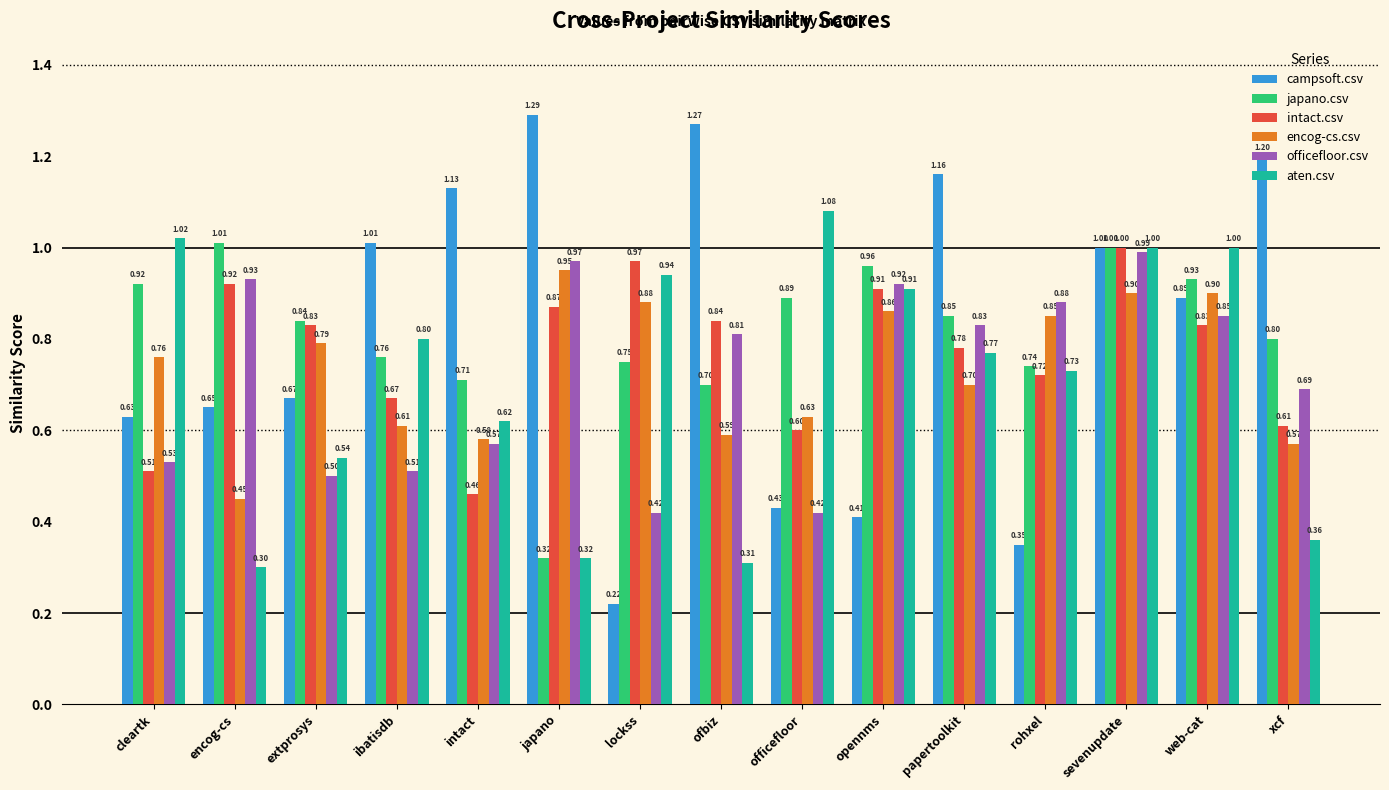

The value of japano.csv at xcf is 1.1. True or false?

False